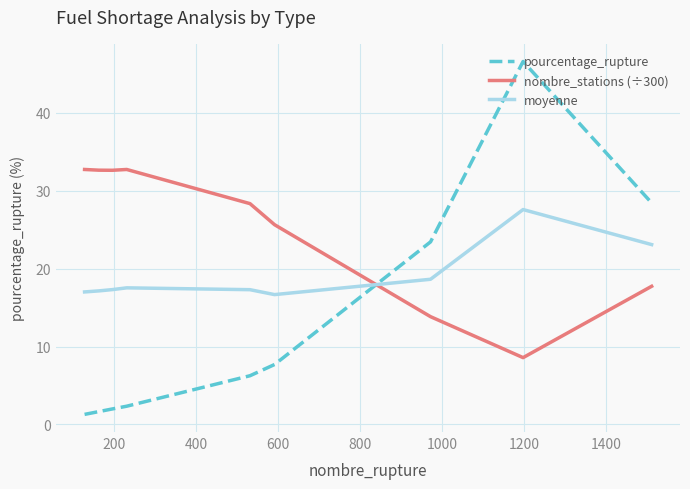

What is the greatest value displayed?

46.6